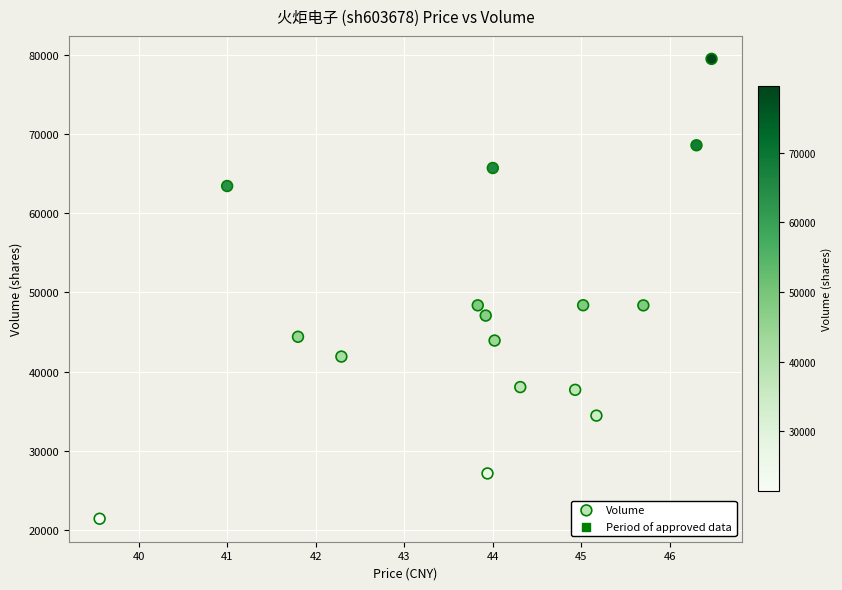

What is the range of Y values (max minus min)?

58046